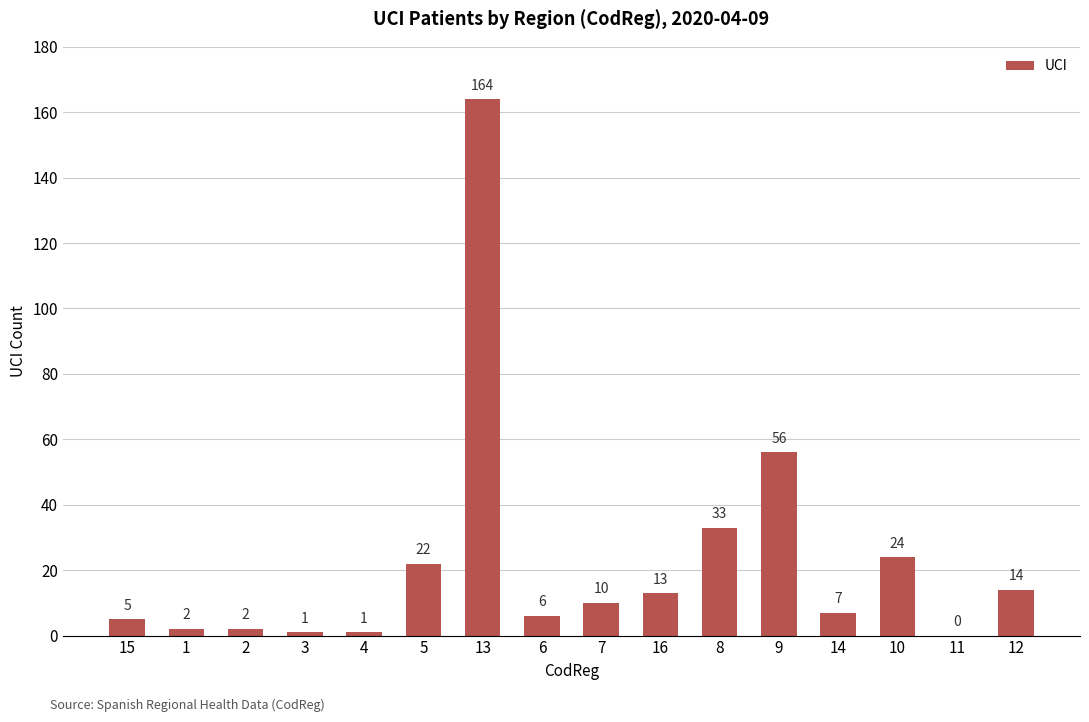

Approximately how many times larger is the value at 10 compared to 6?

4.0